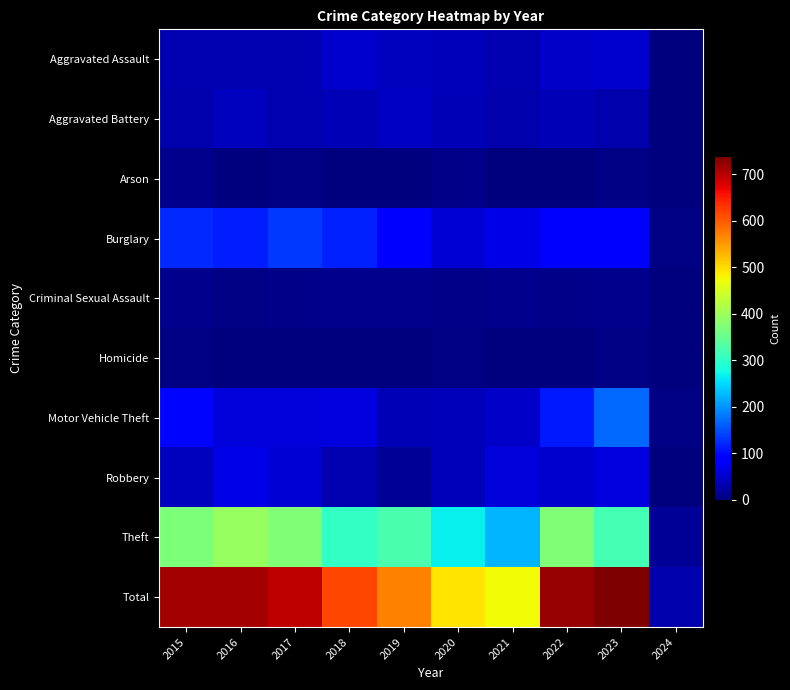

Reading right to left, what are all the values shown in this chart?

Aggravated Assault: 2024=2	2023=50	2022=48	2021=32	2020=39	2019=43	2018=50	2017=32	2016=32	2015=32
Aggravated Battery: 2024=2	2023=30	2022=36	2021=31	2020=35	2019=44	2018=37	2017=32	2016=41	2015=31
Arson: 2024=0	2023=5	2022=2	2021=0	2020=6	2019=1	2018=2	2017=5	2016=1	2015=9
Burglary: 2024=4	2023=91	2022=95	2021=67	2020=55	2019=92	2018=117	2017=133	2016=113	2015=123
Criminal Sexual Assault: 2024=0	2023=9	2022=7	2021=10	2020=6	2019=11	2018=9	2017=7	2016=3	2015=9
Homicide: 2024=0	2023=3	2022=2	2021=2	2020=4	2019=0	2018=0	2017=2	2016=2	2015=3
Motor Vehicle Theft: 2024=3	2023=170	2022=110	2021=49	2020=40	2019=35	2018=63	2017=59	2016=59	2015=96
Robbery: 2024=1	2023=61	2022=50	2021=59	2020=40	2019=17	2018=33	2017=55	2016=69	2015=41
Theft: 2024=17	2023=319	2022=372	2021=224	2020=266	2019=325	2018=305	2017=372	2016=394	2015=369
Total: 2024=29	2023=738	2022=722	2021=474	2020=491	2019=568	2018=616	2017=697	2016=714	2015=713